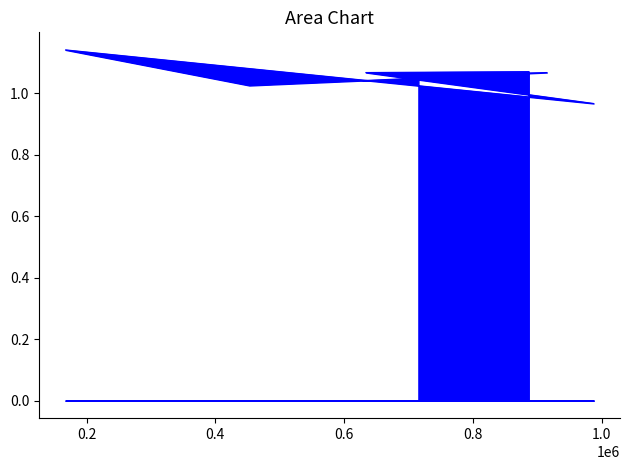

What position from the left is 914874?

6